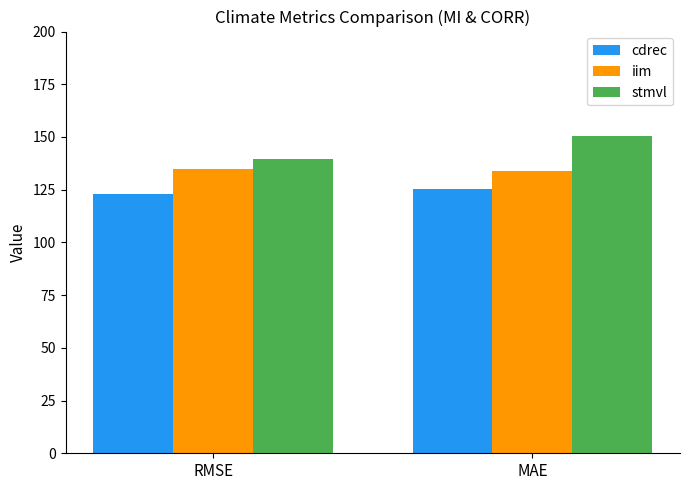

What is the difference between the highest and lowest values at MAE?

25.0